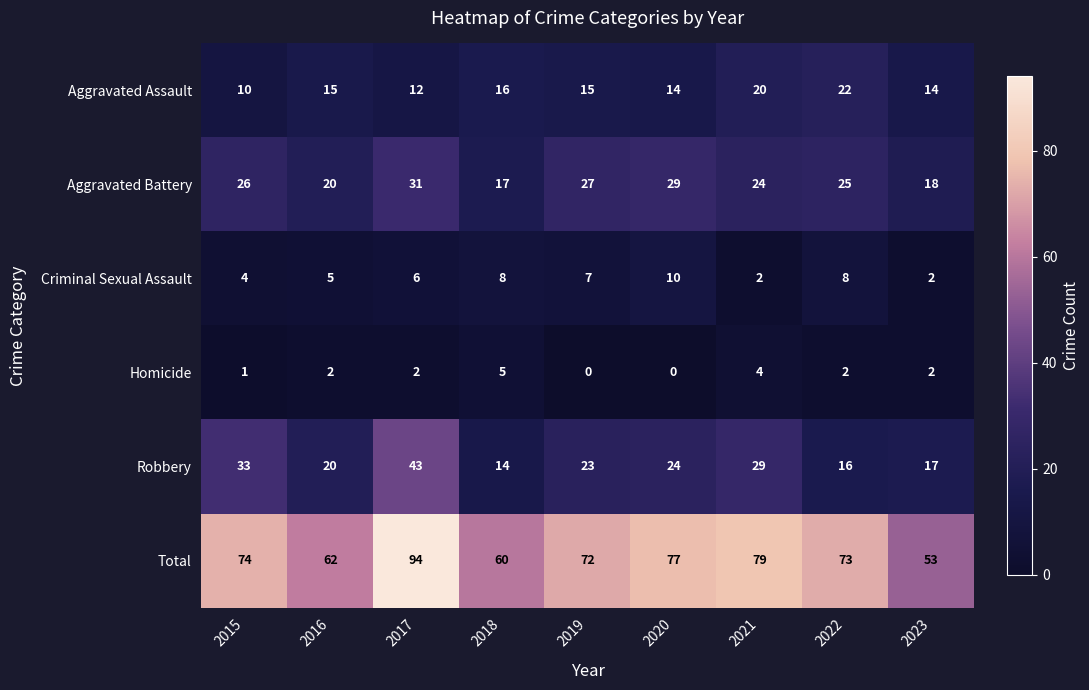

How many values in the Homicide series are below 2?

3